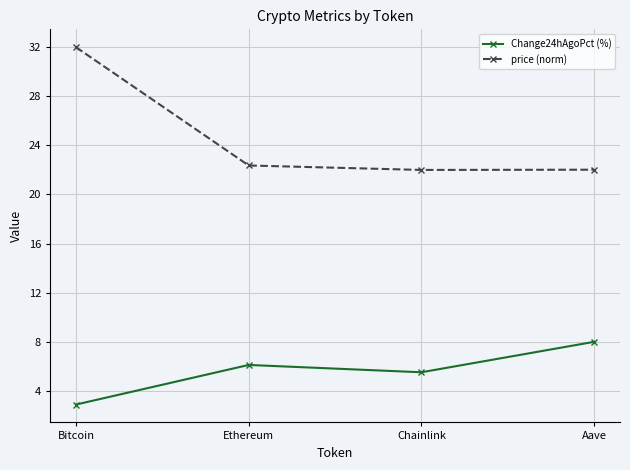

The value of Change24hAgoPct (%) at Bitcoin is 2.9. True or false?

True